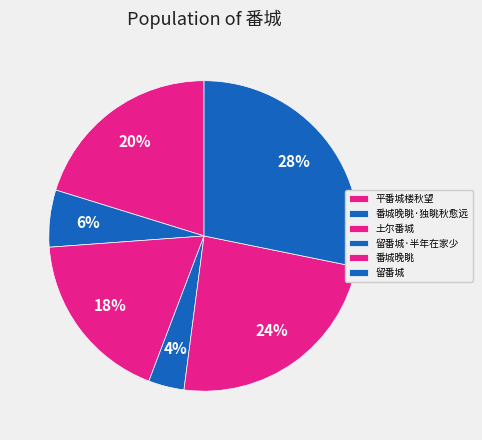

Does 留番城·半年在家少 account for over 50% of the chart?

No